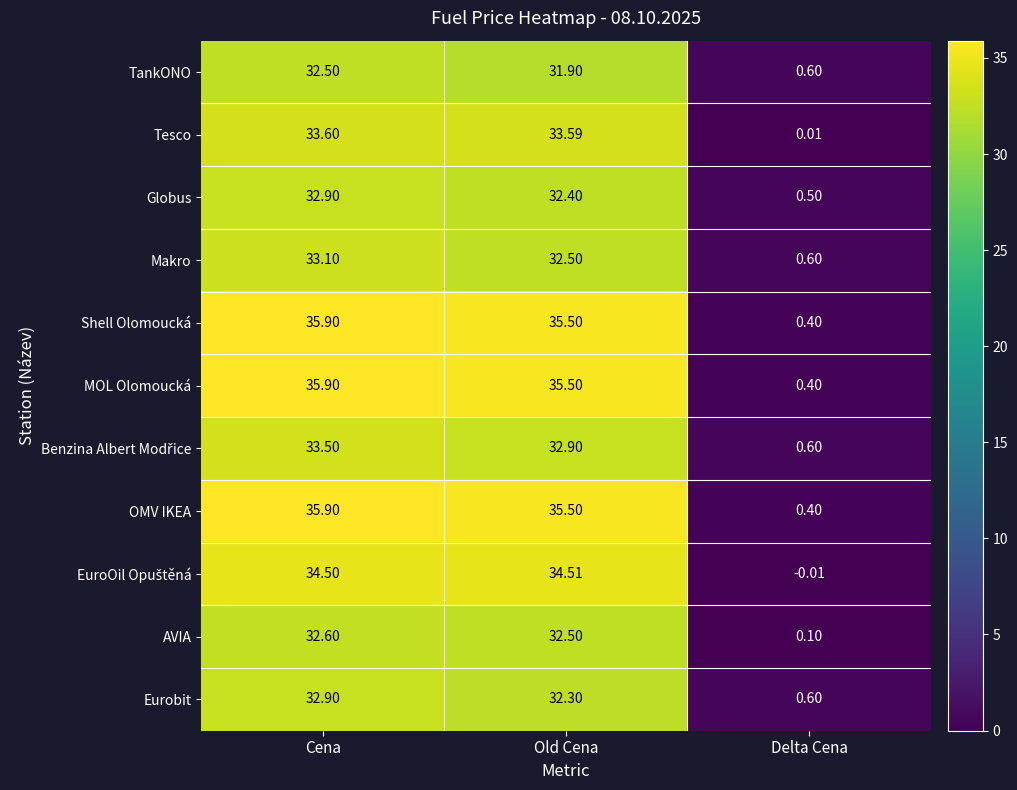

Rank the categories by Shell Olomoucká value from highest to lowest.

Cena, Old Cena, Delta Cena